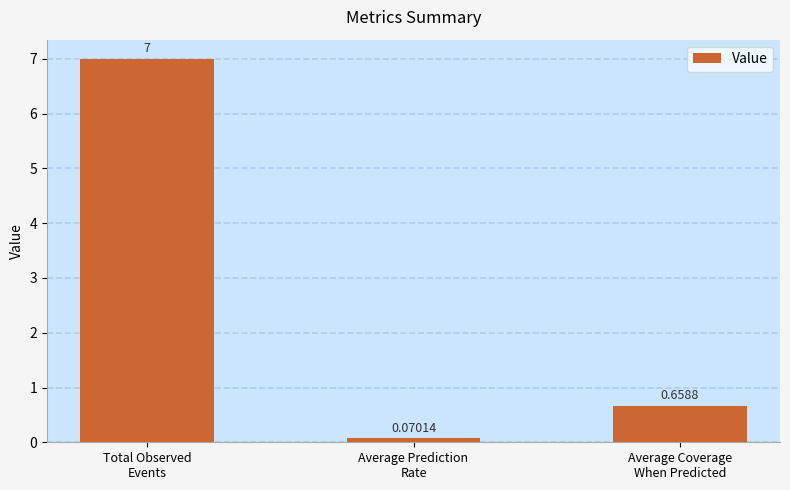

Rank the categories by value from highest to lowest.

Total Observed
Events, Average Coverage
When Predicted, Average Prediction
Rate